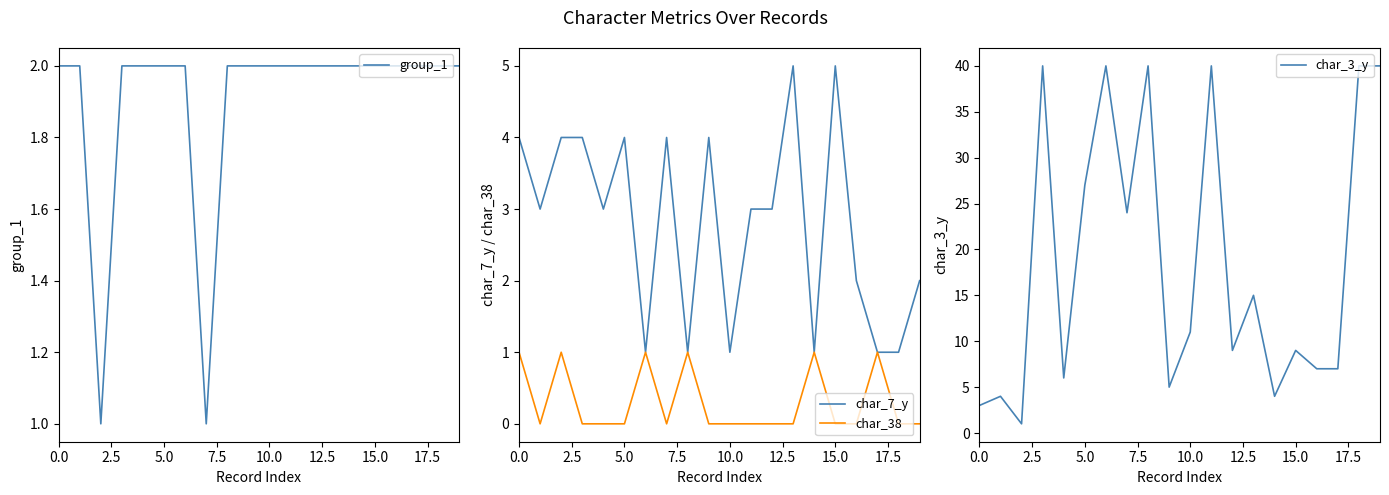

True or false: char_3_y has a value of 4 at 14.

True